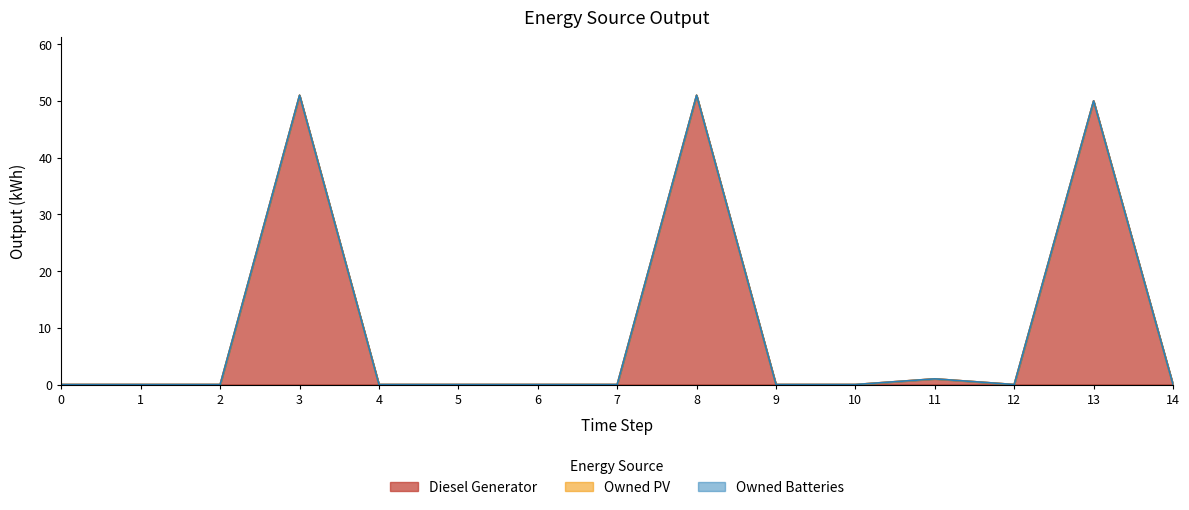

Reading left to right, list all the values displayed in this chart.

Diesel Generator: 0=0	1=0	2=0	3=51	4=0	5=0	6=0	7=0	8=51	9=0	10=0	11=1	12=0	13=50	14=0
Owned PV: 0=0	1=0	2=0	3=0	4=0	5=0	6=0	7=0	8=0	9=0	10=0	11=0	12=0	13=0	14=0
Owned Batteries: 0=0	1=0	2=0	3=0	4=0	5=0	6=0	7=0	8=0	9=0	10=0	11=0	12=0	13=0	14=0